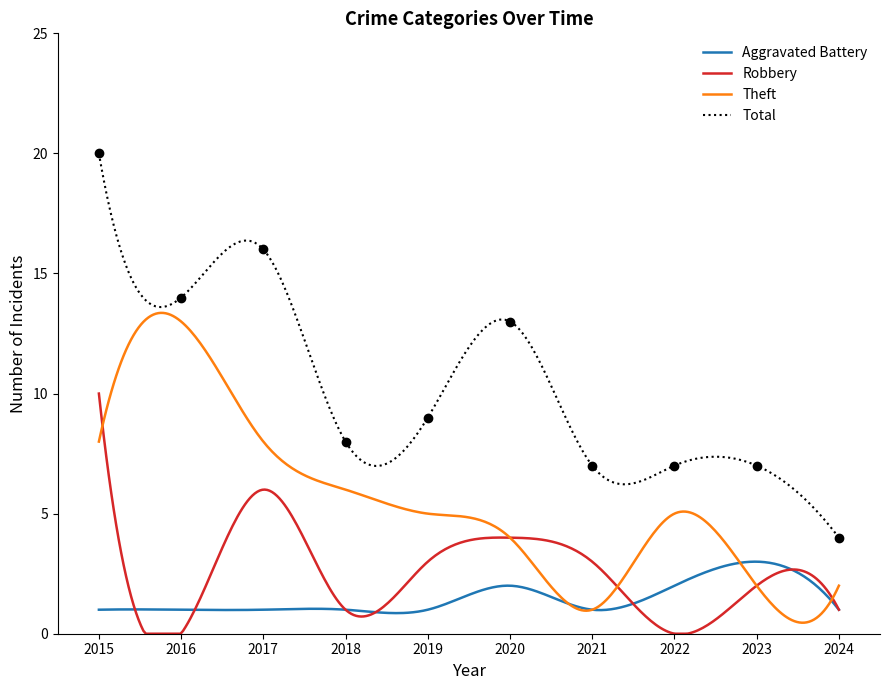

Which series has the largest range (max minus min)?

Total